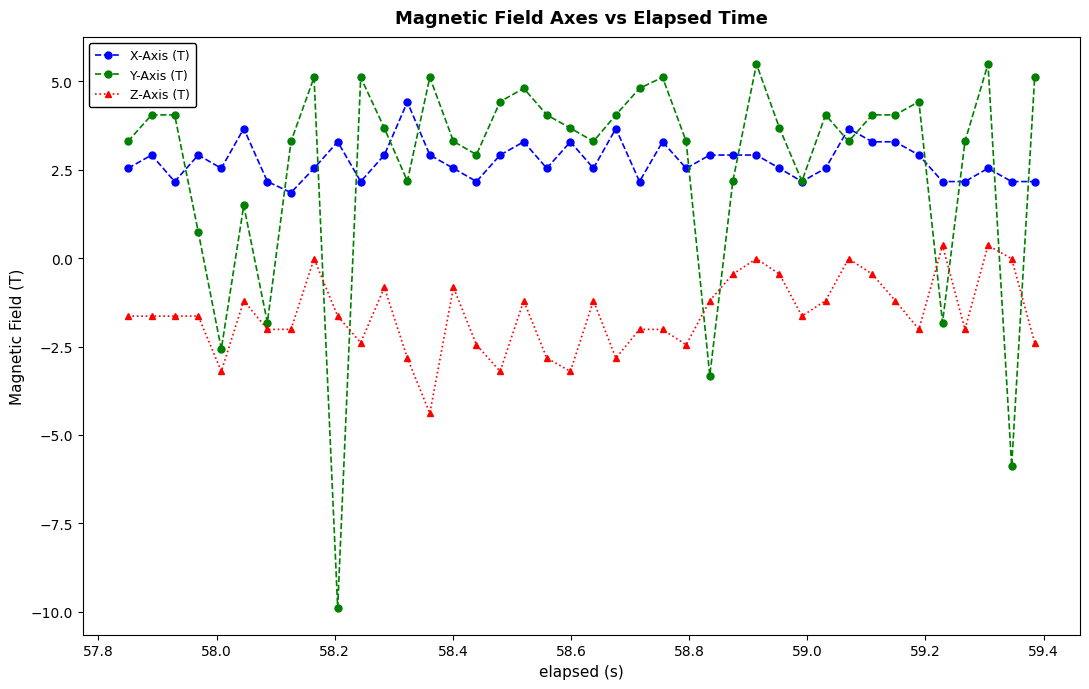

True or false: Z-Axis (T) has more than 1 points higher than both neighbors.

True